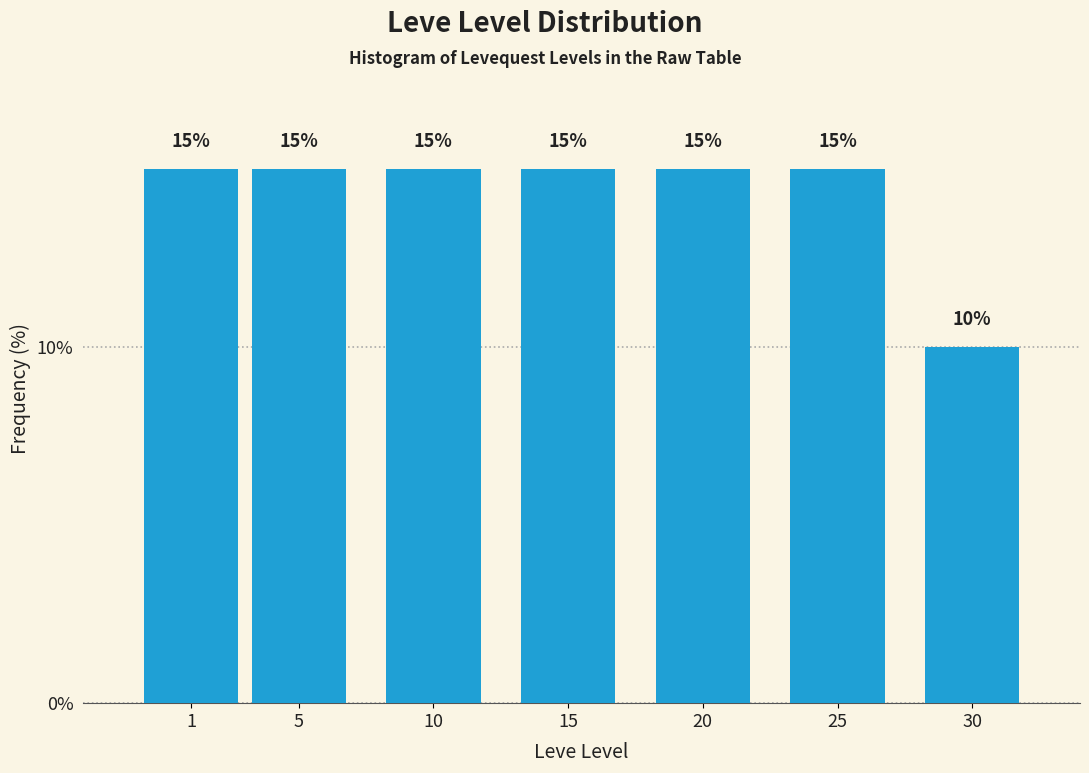

Reading right to left, transcribe all the data shown in this chart.

30=10	25=15	20=15	15=15	10=15	5=15	1=15